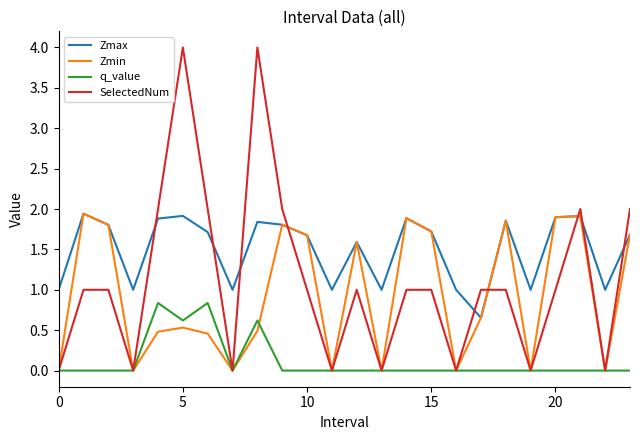

True or false: Zmax and q_value cross at least once.

False